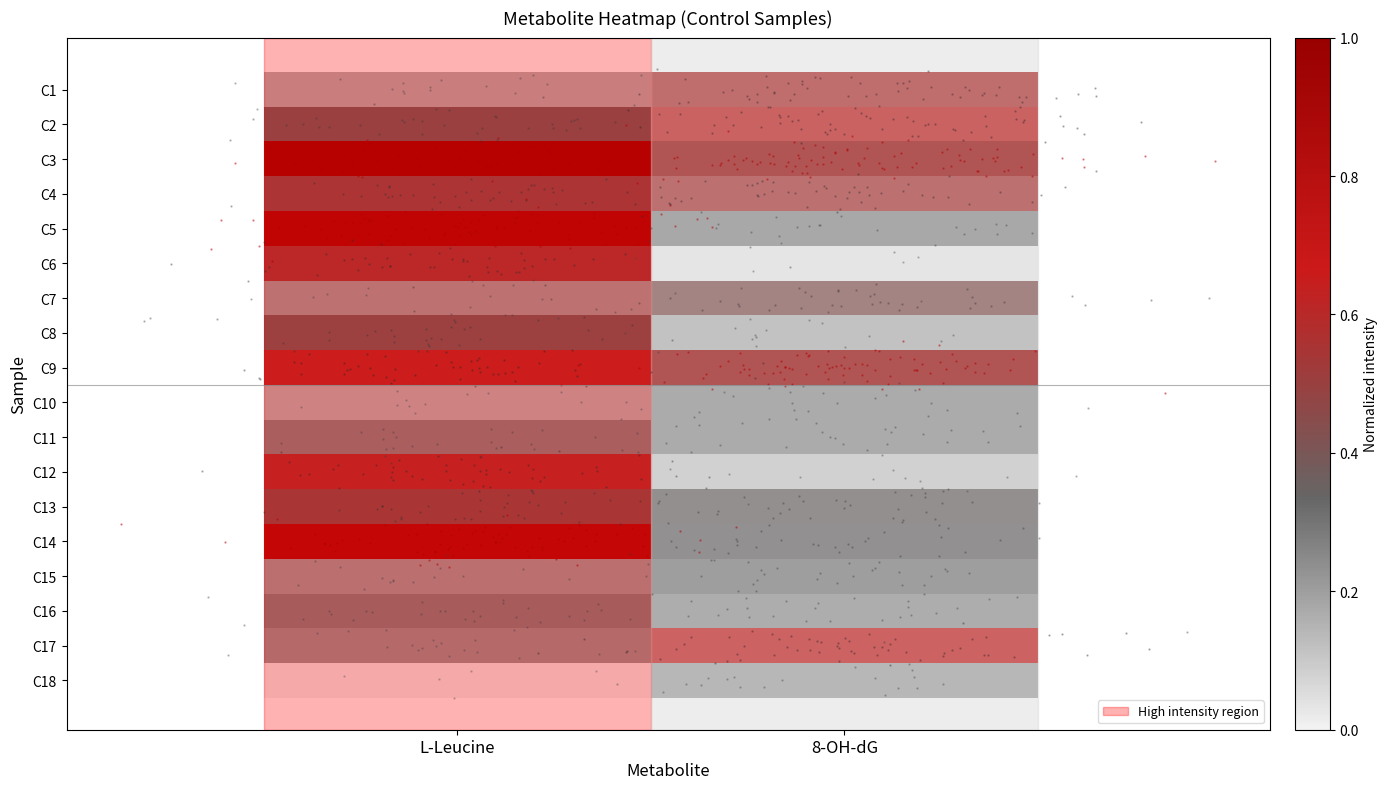

What is the spread (max minus min) of values at L-Leucine?

1.0